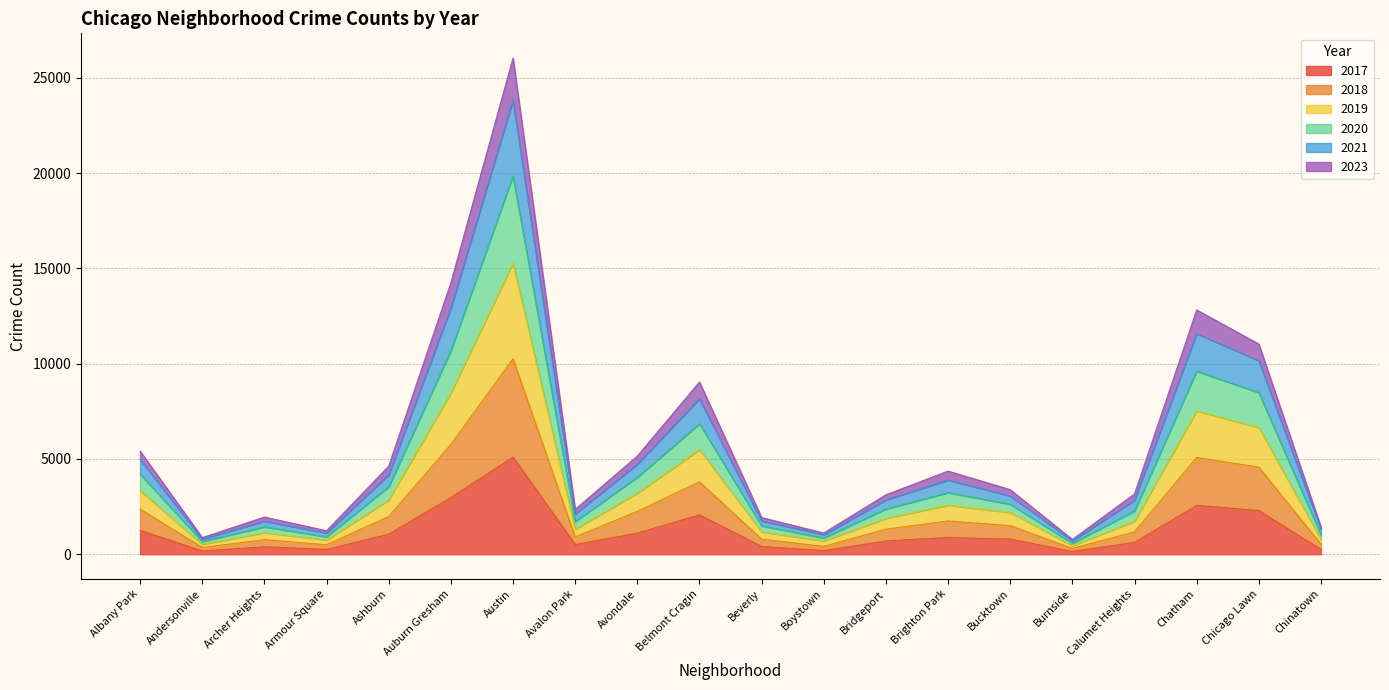

True or false: 2020 and 2021 intersect in this chart.

False